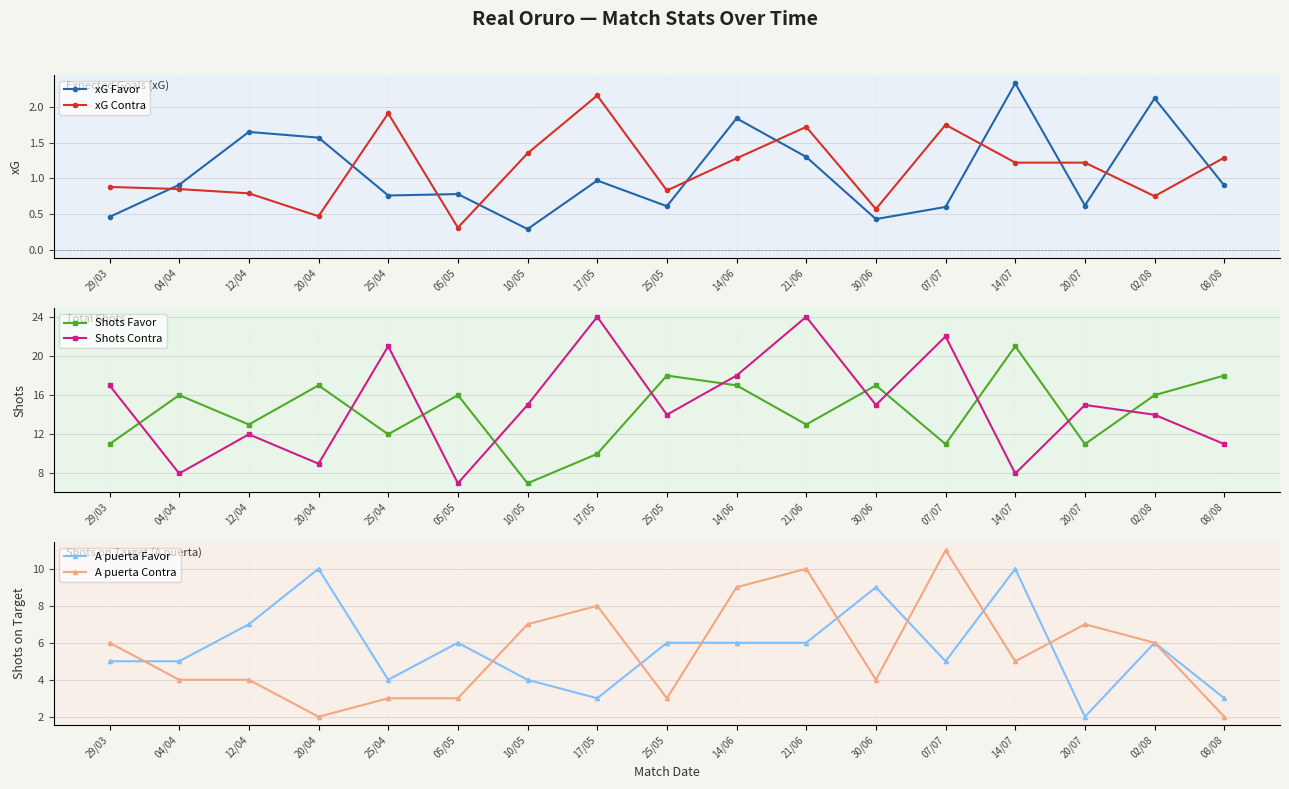

What is the difference between the maximum and second lowest values in the xG Favor series?

1.9